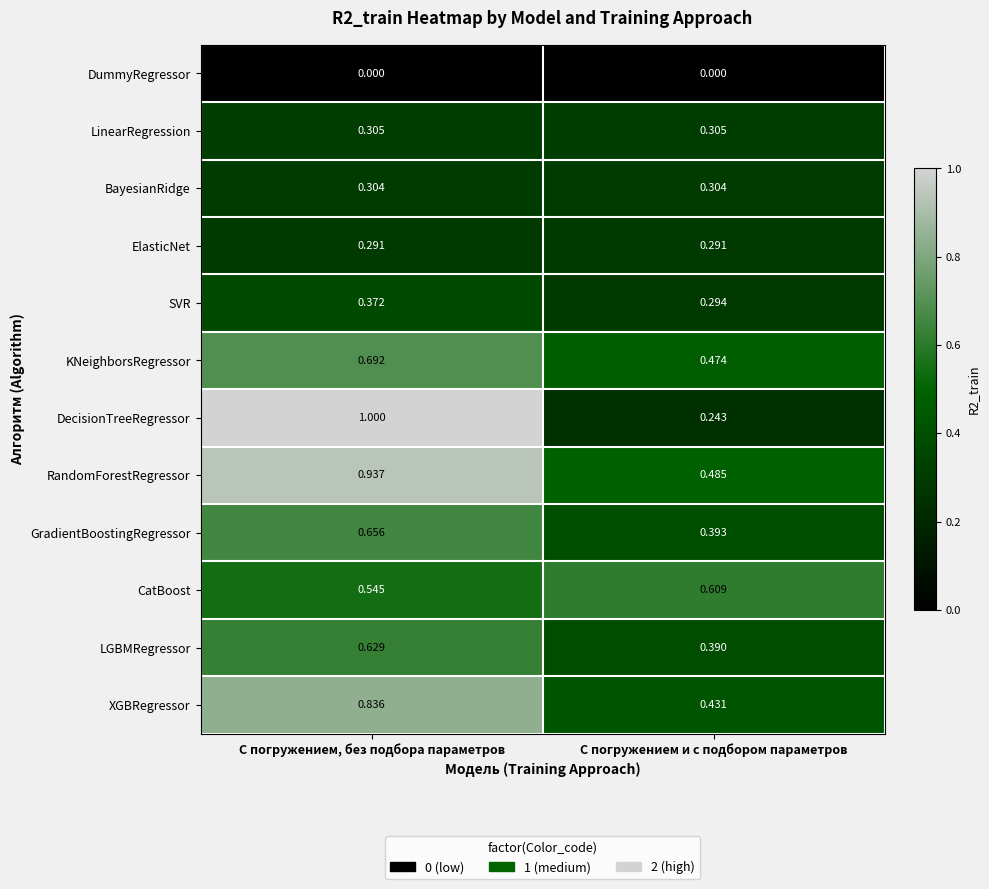

Which category has the lowest value in the LGBMRegressor series?

С погружением и с подбором параметров